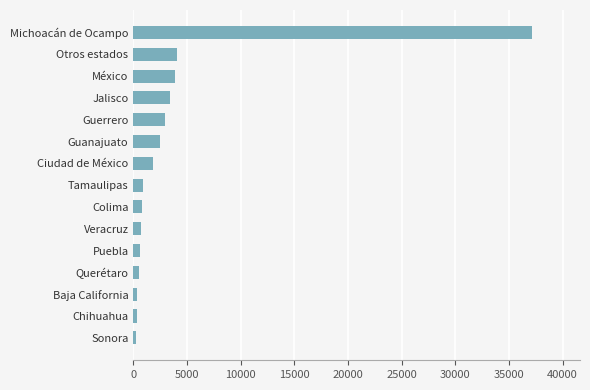

What is the change in value from Colima to Otros estados?

+3197